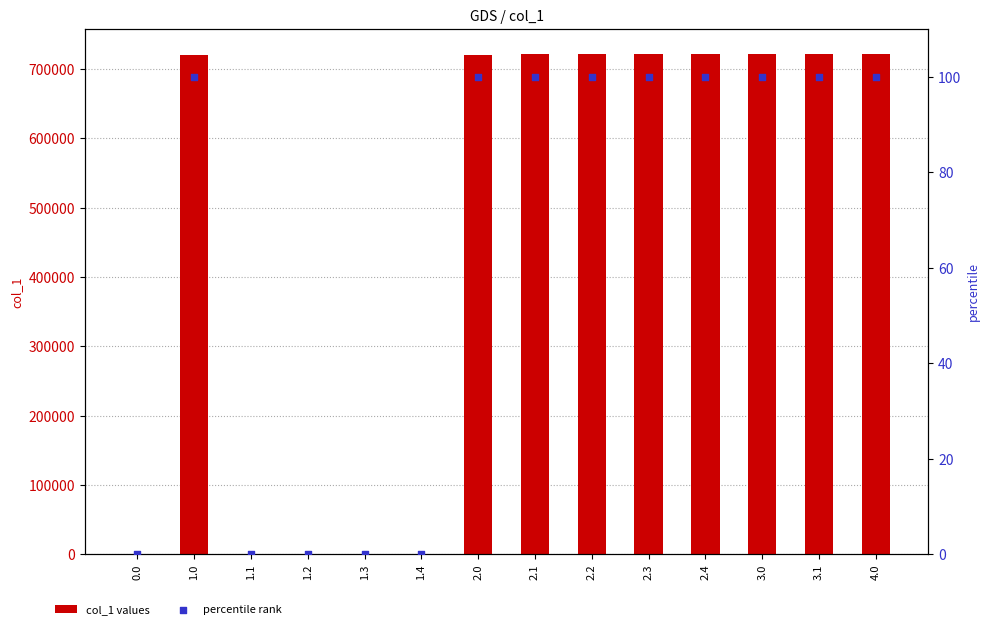

At how many categories does at least one series exceed 182080?

9